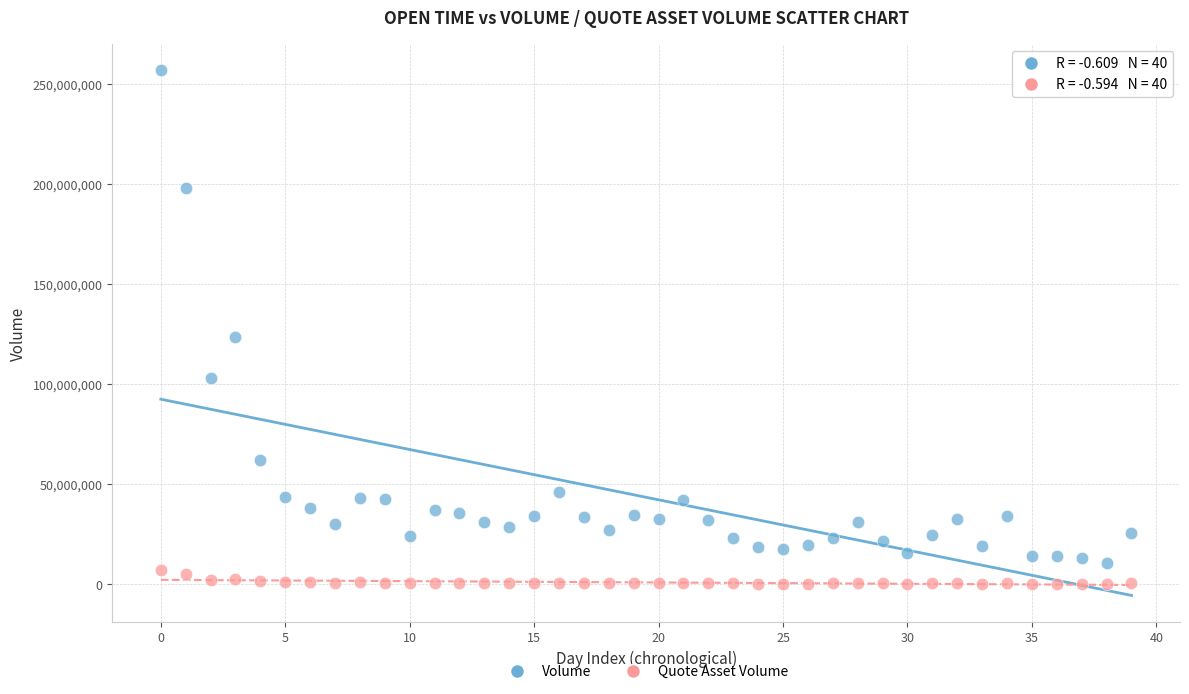

Which series reaches the minimum Y coordinate?

Quote Asset Volume